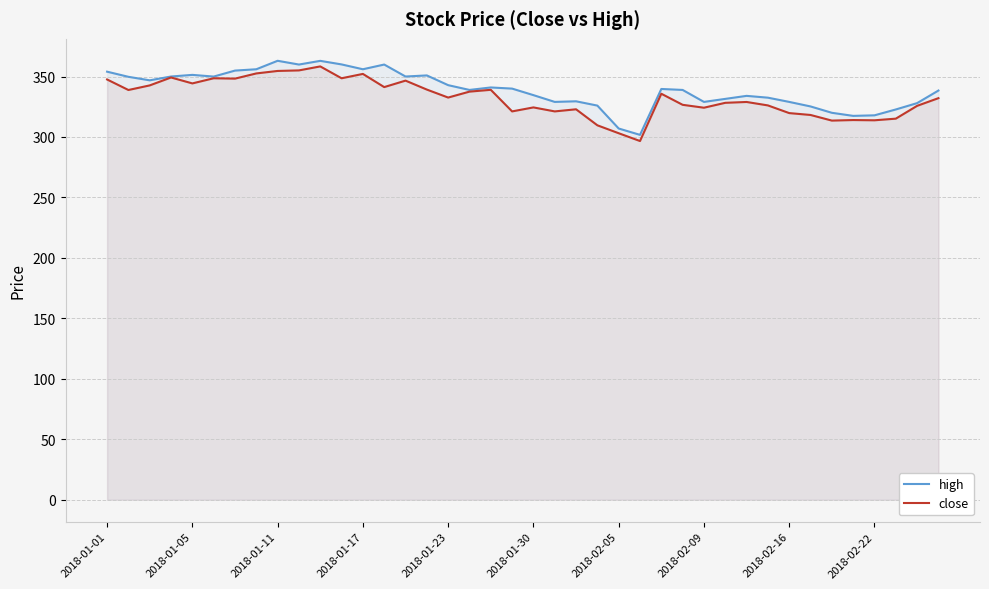

The high series shows 602.1 at 2018-02-22. True or false?

False